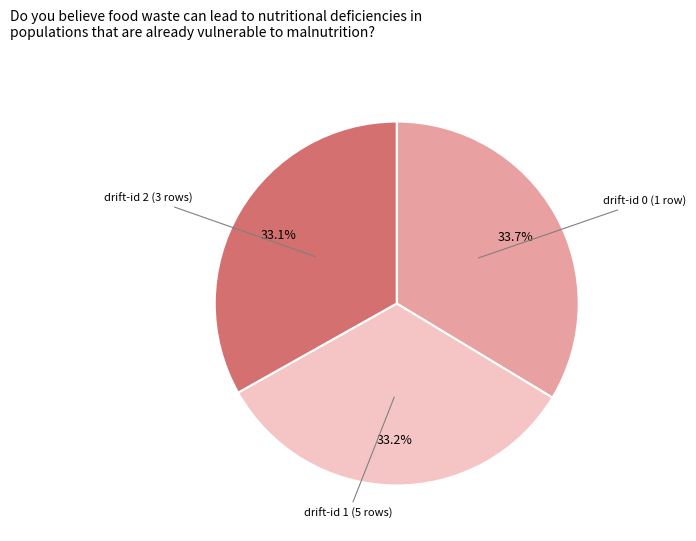

Combined, do drift-id 0 (1 row) and drift-id 2 (3 rows) account for over 50%?

Yes